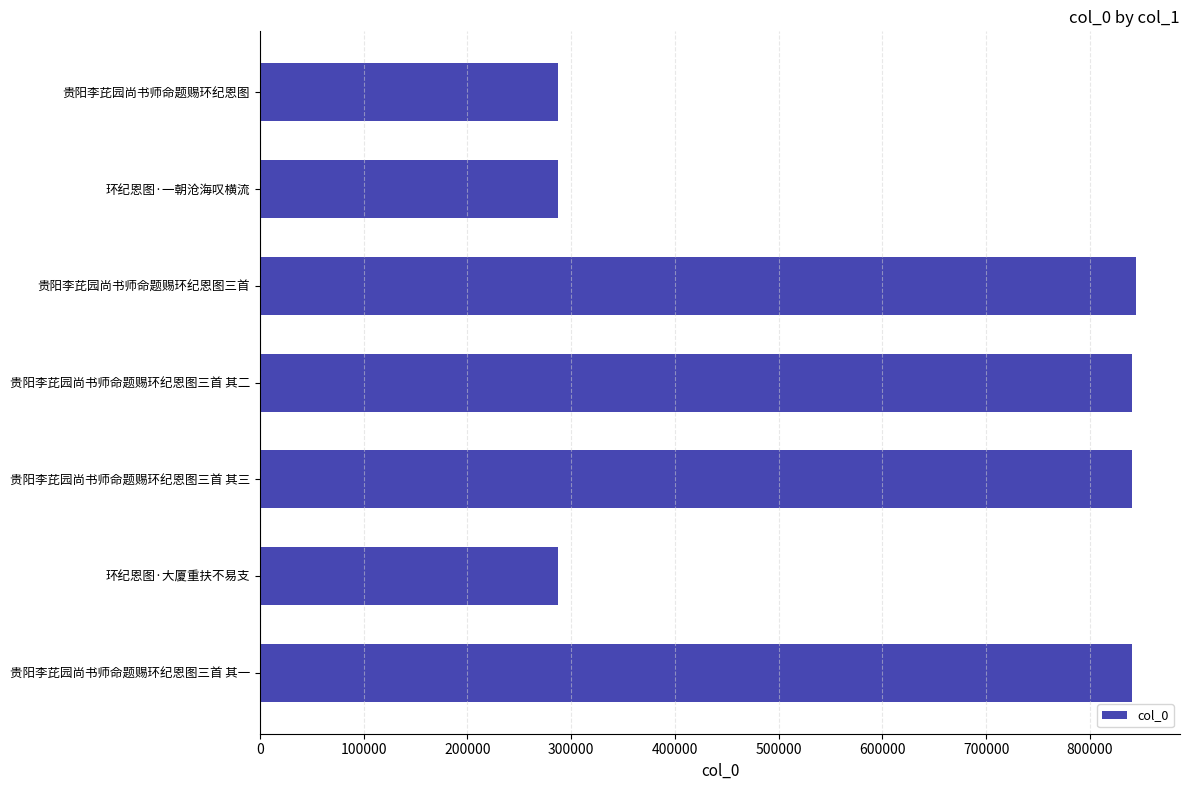

What is the ratio of the value at 贵阳李芘园尚书师命题赐环纪恩图 to the value at 贵阳李芘园尚书师命题赐环纪恩图三首 其一?

0.3